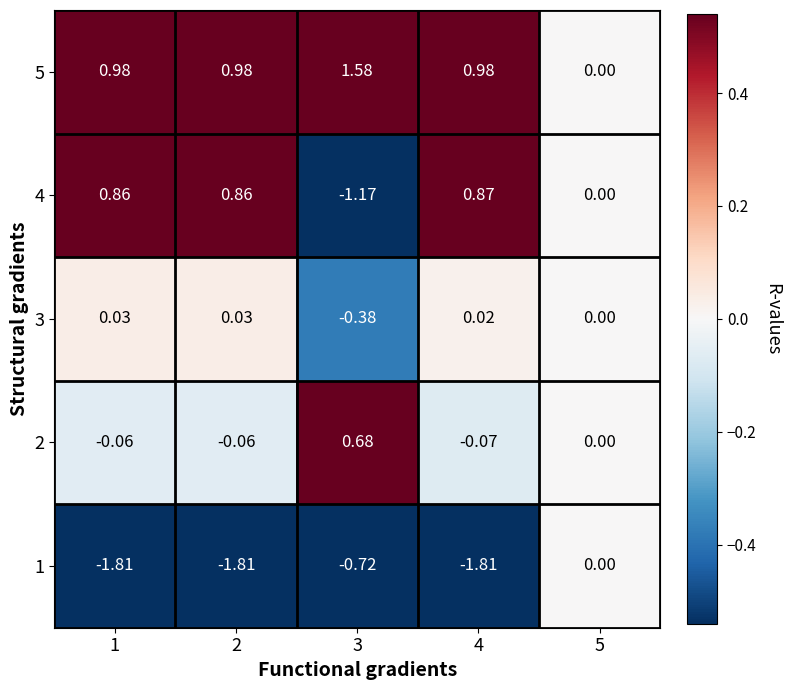

List the series in order of their peak value, lowest first.

1, 3, 2, 4, 5